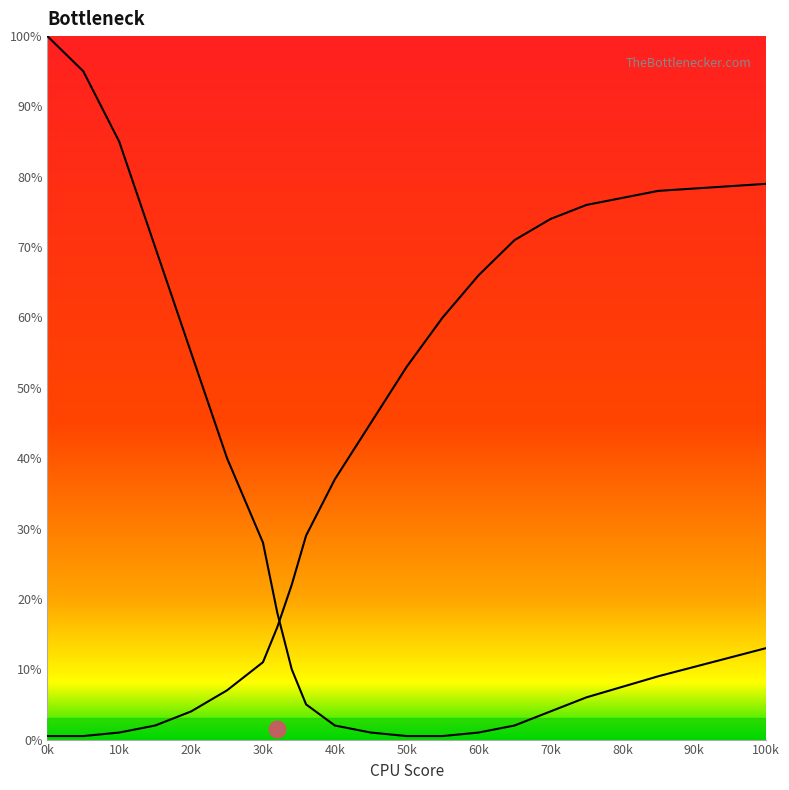

Which series has the widest spread of values?

left_curve